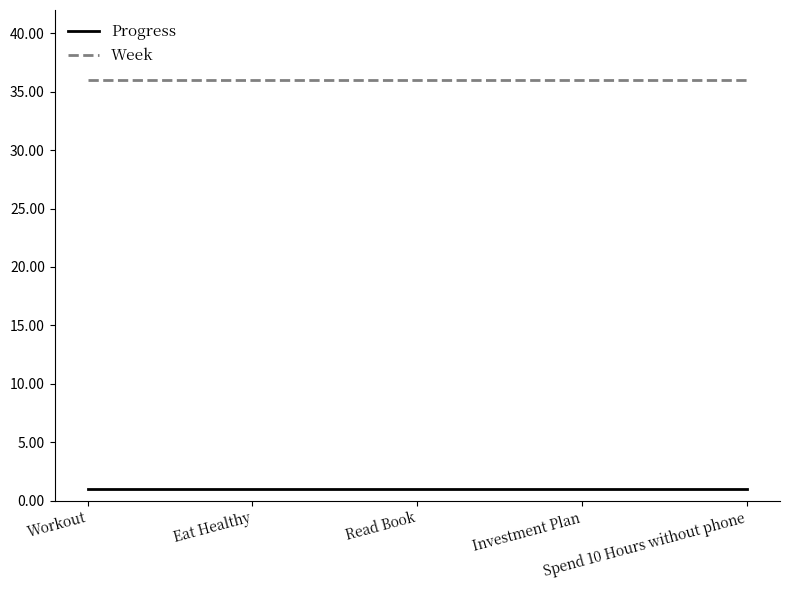

List the series in order of their overall mean, lowest first.

Progress, Week